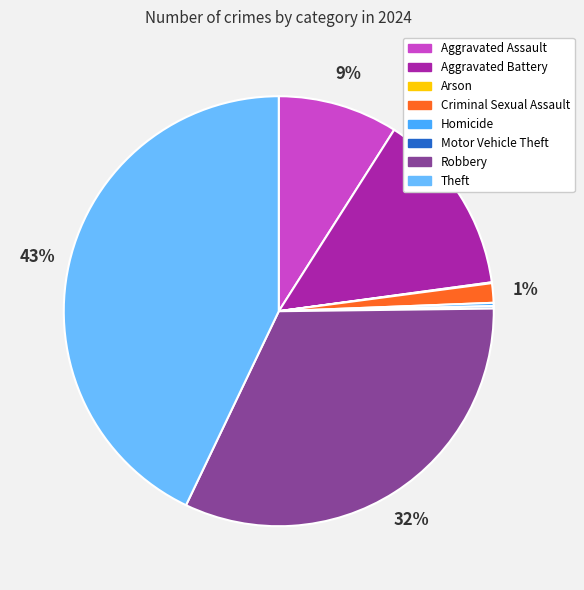

Which has a higher value, Aggravated Battery or Criminal Sexual Assault?

Aggravated Battery